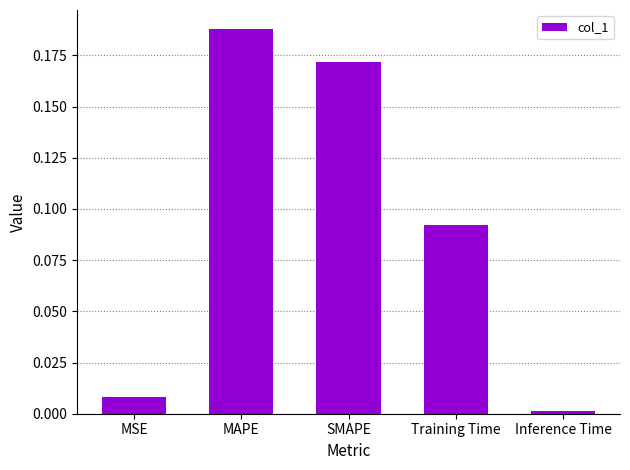

Rank the categories by value from highest to lowest.

MAPE, SMAPE, Training Time, MSE, Inference Time